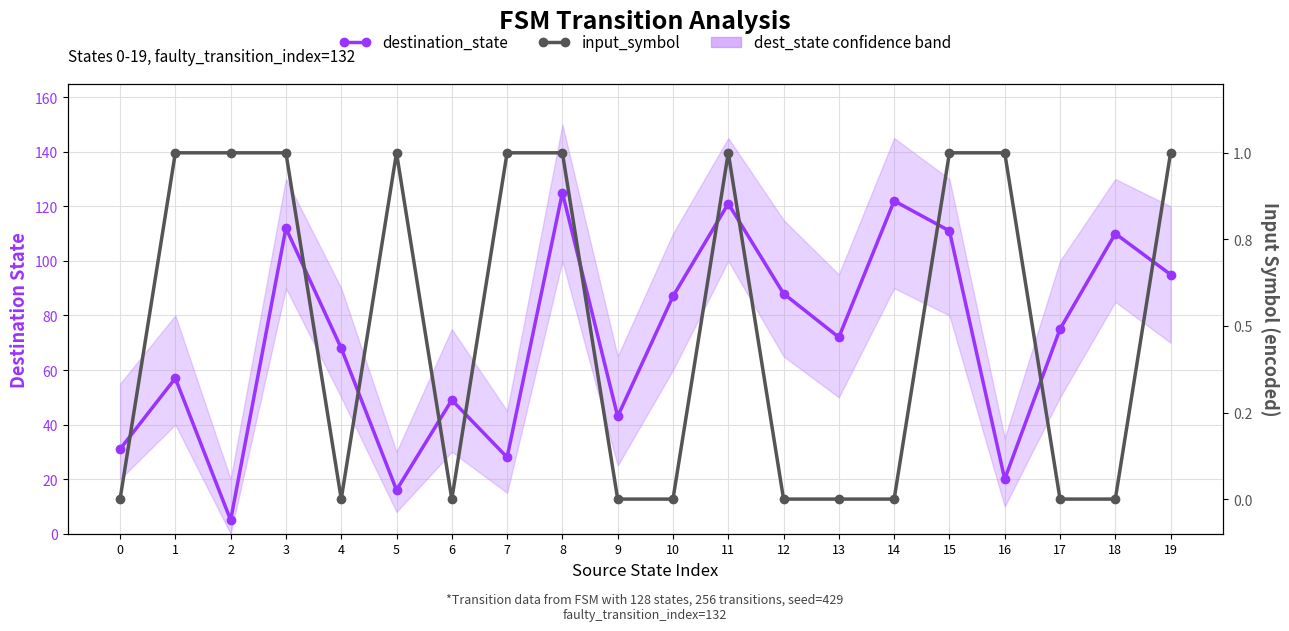

At which category does input_symbol reach its first local peak?

5